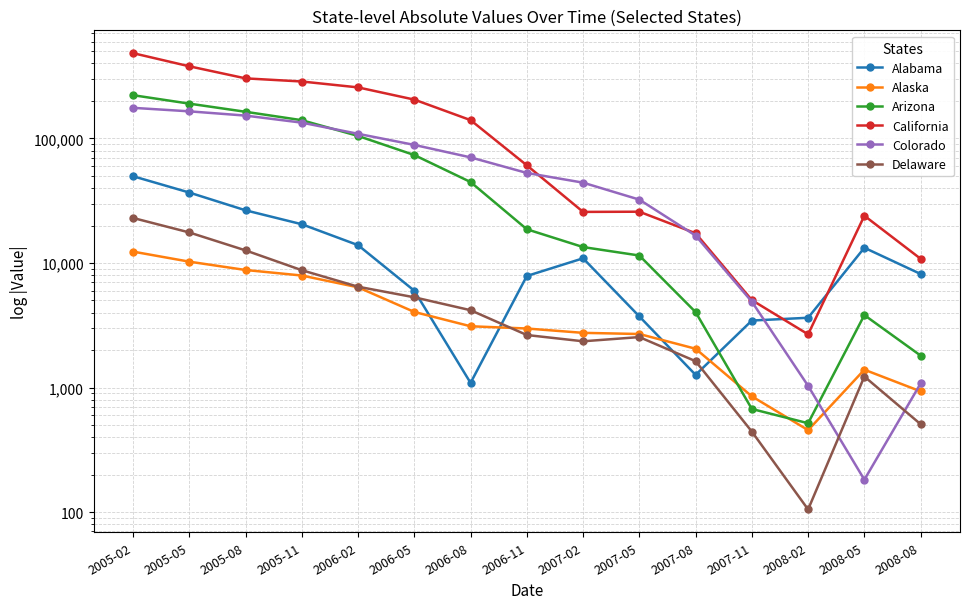

What are all the series names shown in the legend?

Alabama, Alaska, Arizona, California, Colorado, Delaware